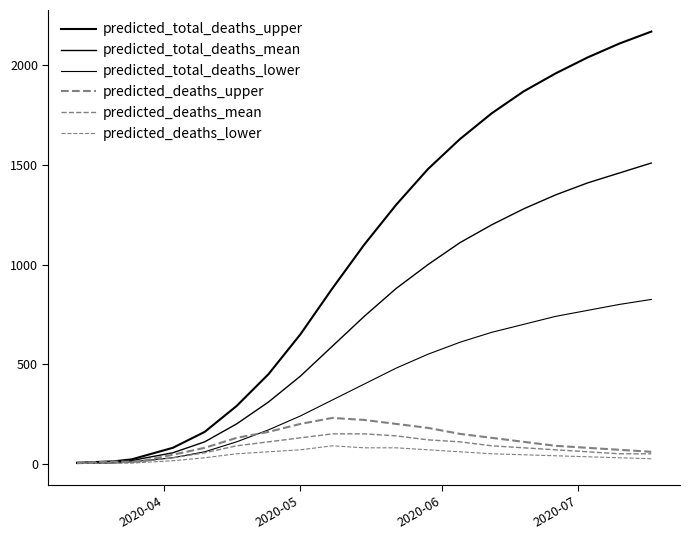

True or false: predicted_total_deaths_mean and predicted_deaths_mean cross at least once.

False